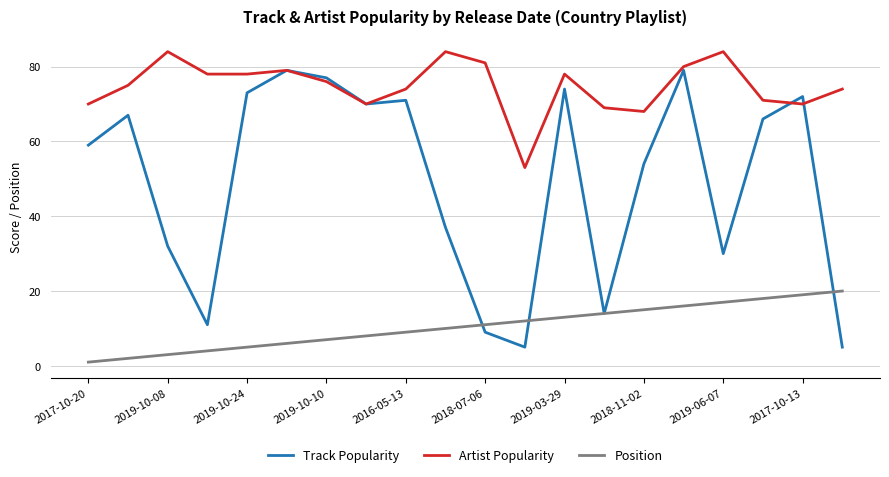

Rank the series by their average value, from highest to lowest.

Artist Popularity, Track Popularity, Position